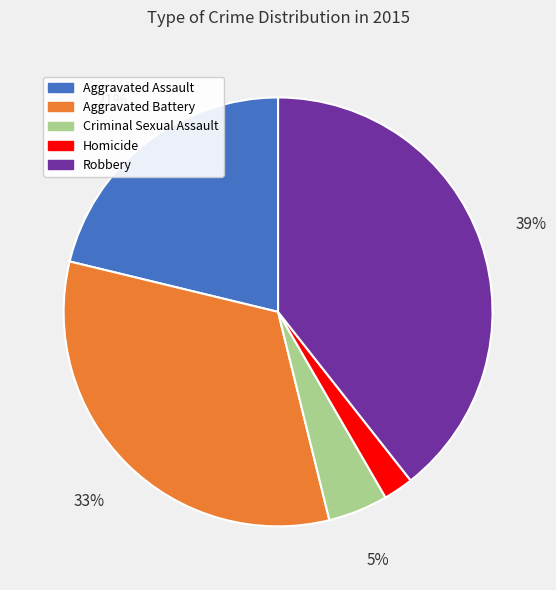

What is the smallest slice in the pie chart?

Homicide